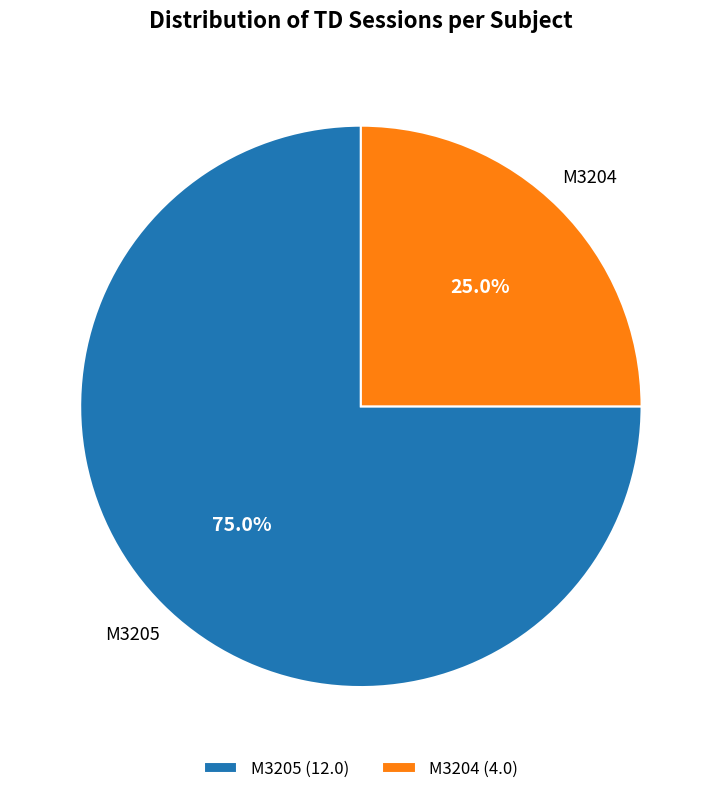

Is M3204 the majority of the pie?

No